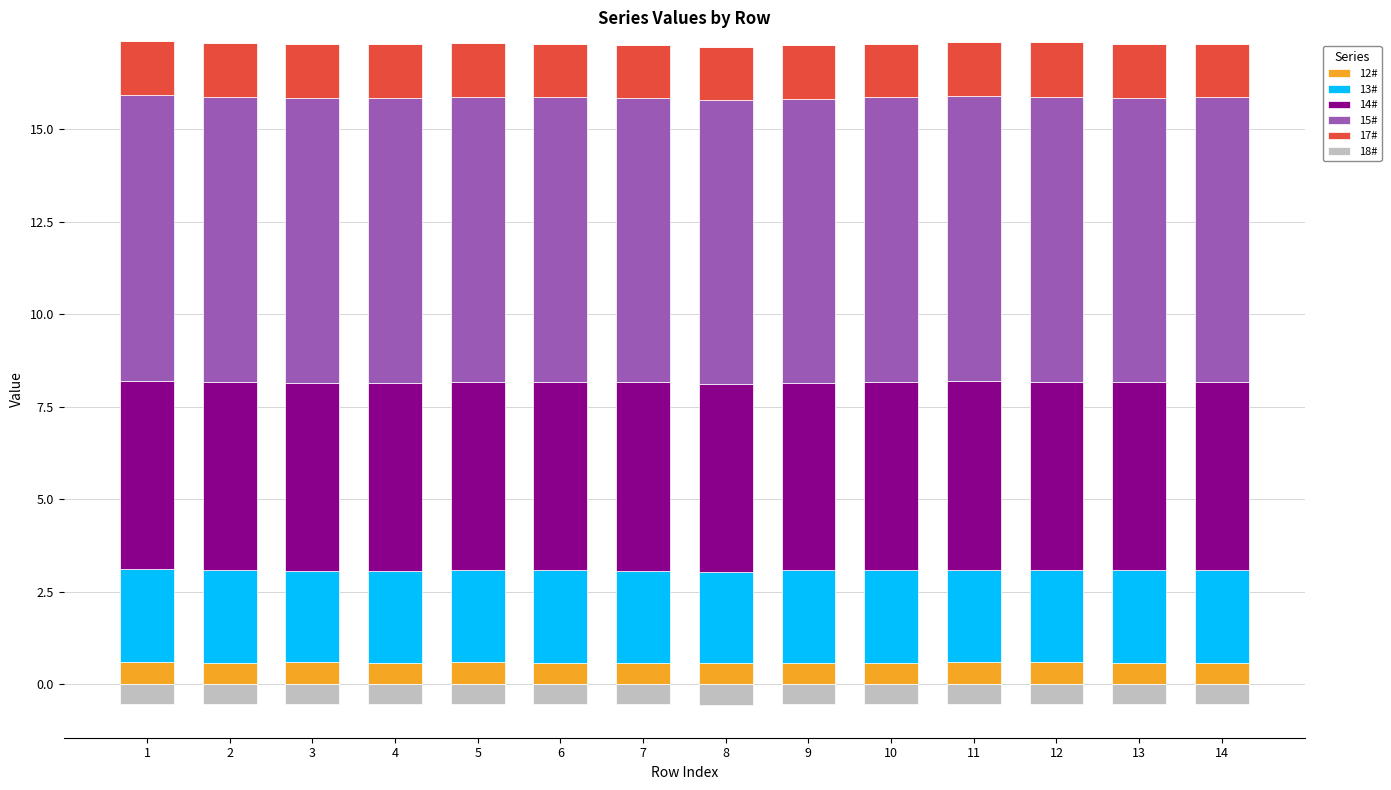

What is the sum of all 14# values?

71.3